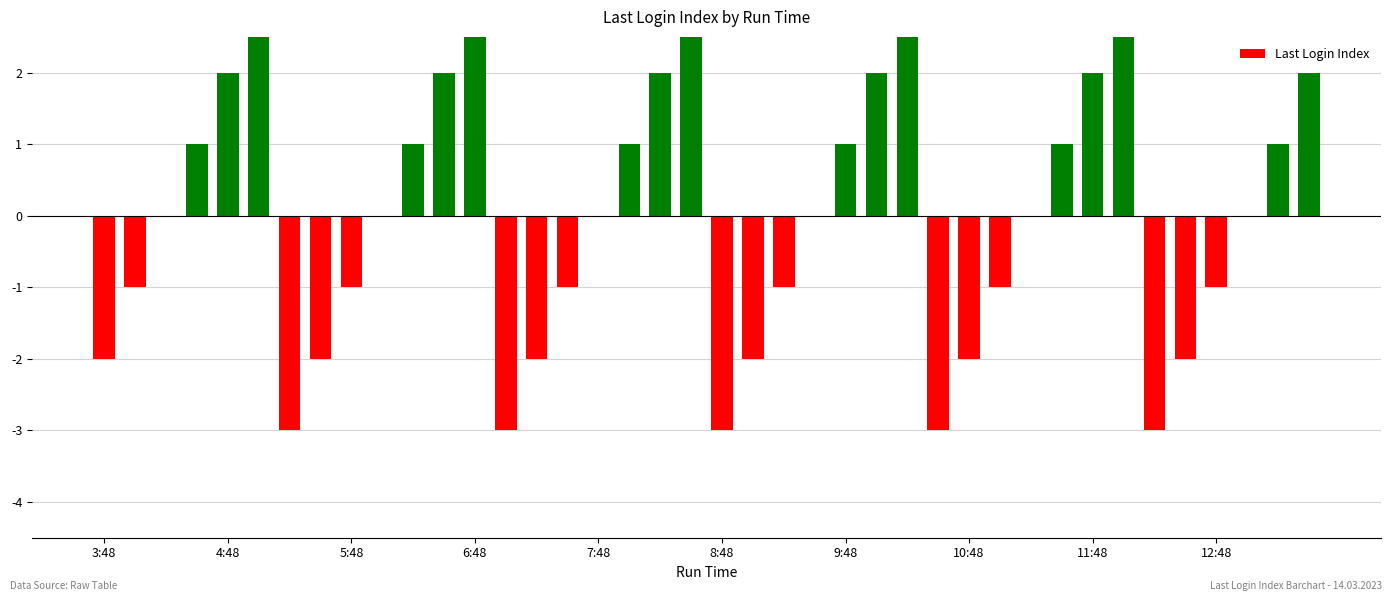

How many data points are above 0?

17